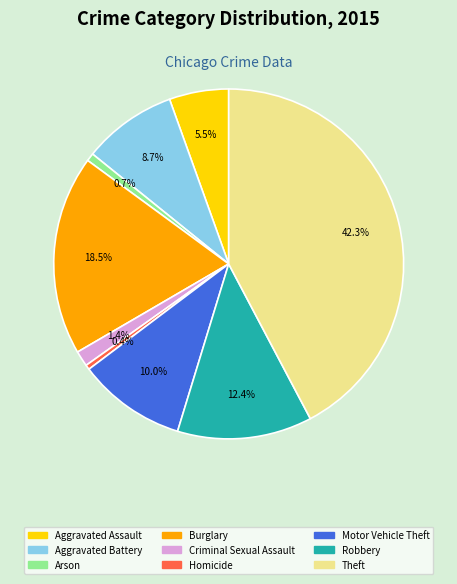

To the nearest percent, what is the difference between the Aggravated Assault and Theft slice percentages?

37%